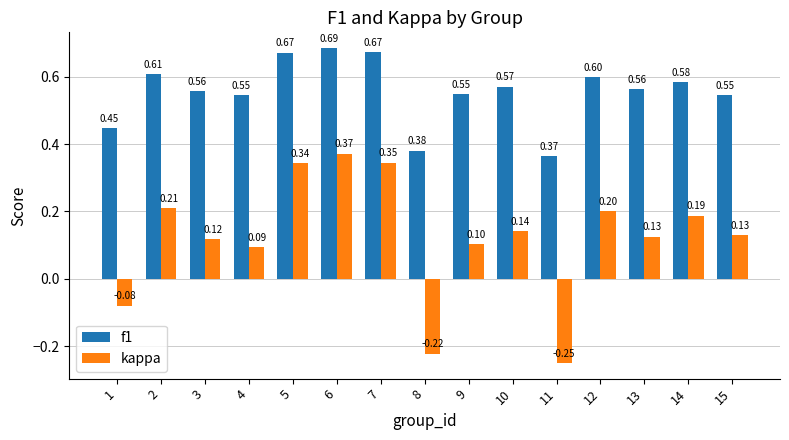

How many data points does each series have?

15